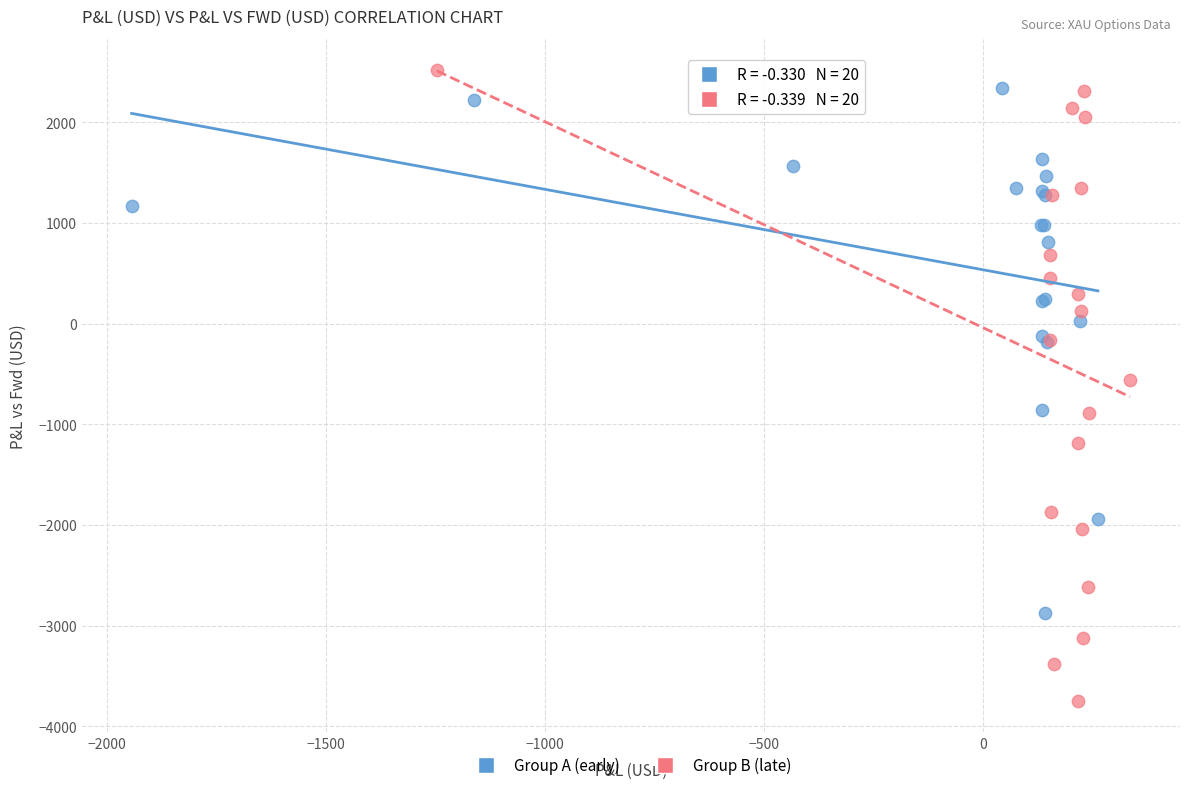

Which series contains the highest Y value?

Group B (late)